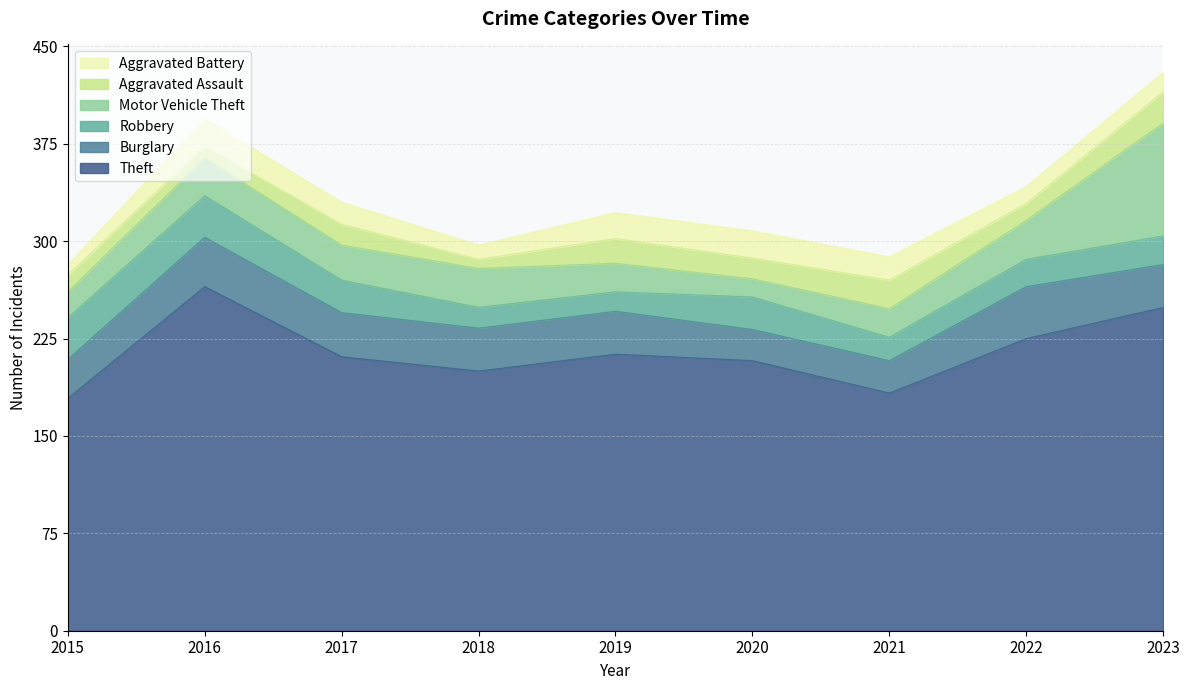

True or false: Burglary and Aggravated Battery intersect in this chart.

False